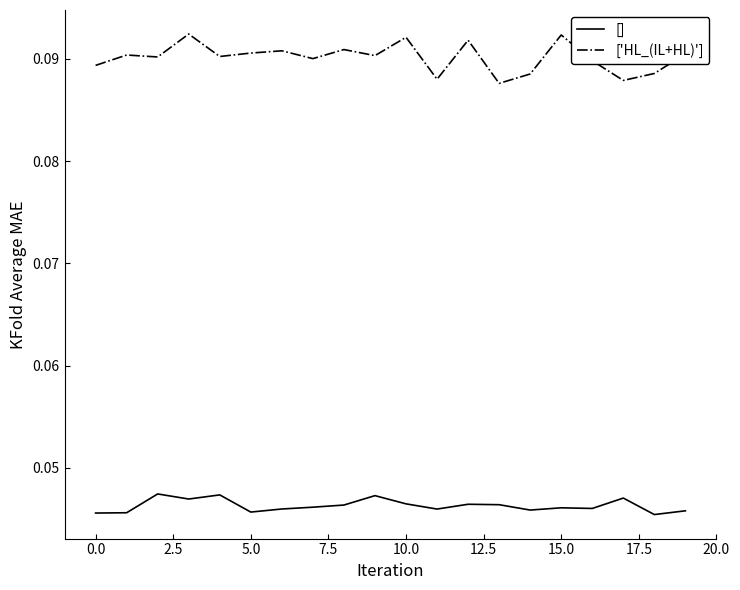

True or false: [] and ['HL_(IL+HL)'] intersect in this chart.

False